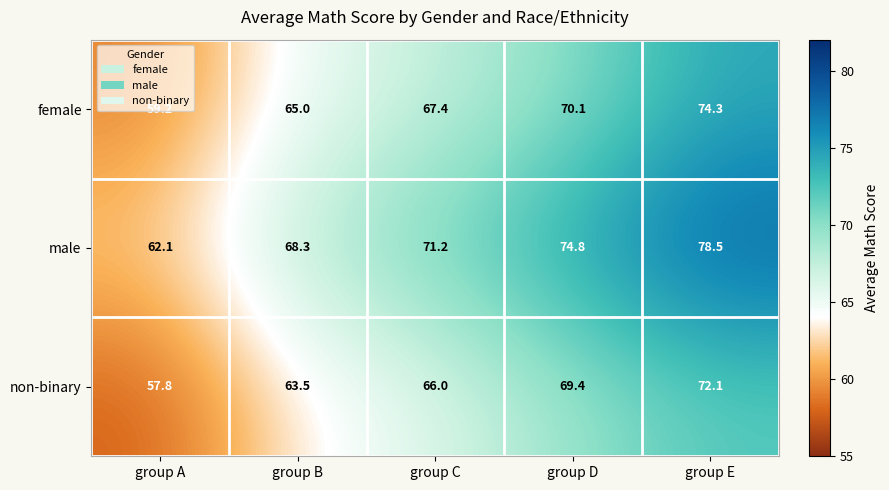

What is the difference between the male values at group C and group E?

7.3